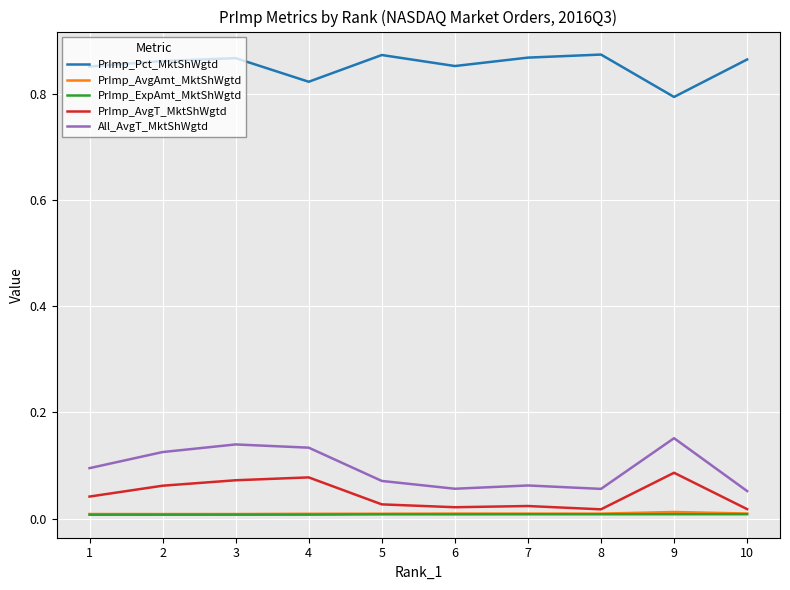

The value of PrImp_ExpAmt_MktShWgtd at 2 is 0.0. True or false?

True